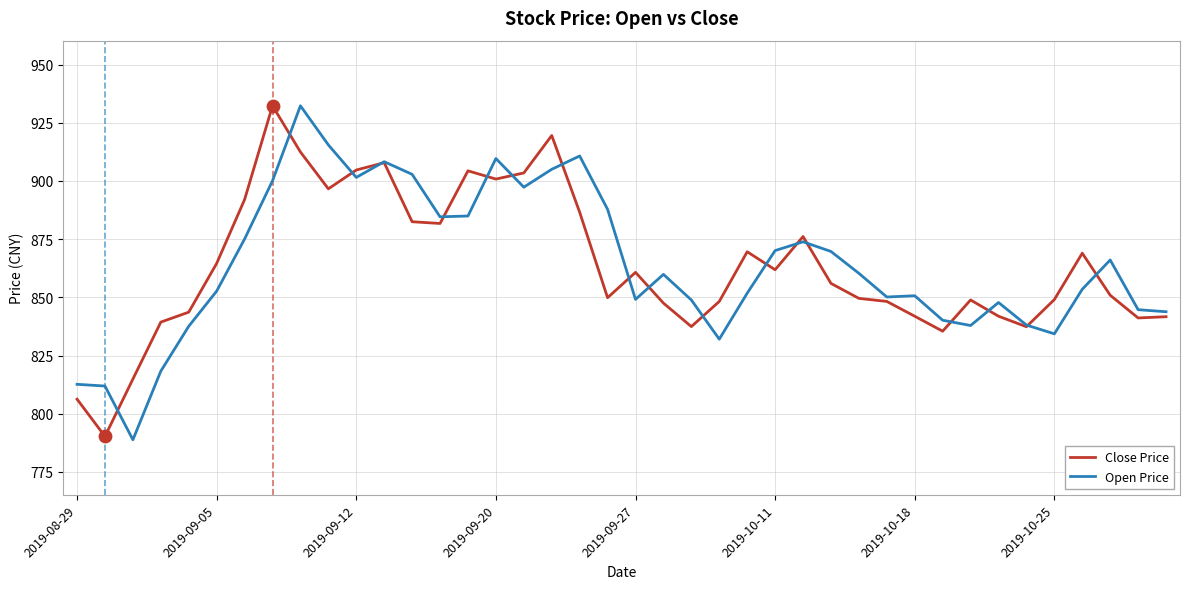

At how many categories does at least one series exceed 798?

40